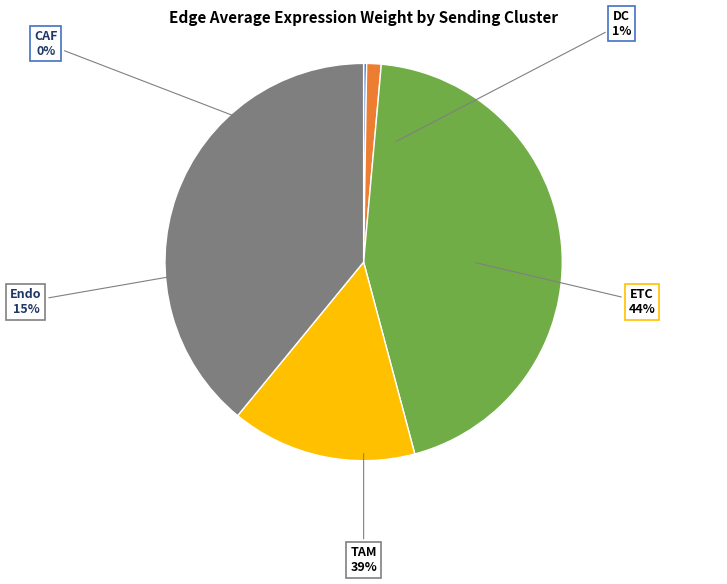

Is it true that DC is 11% of the pie?

False